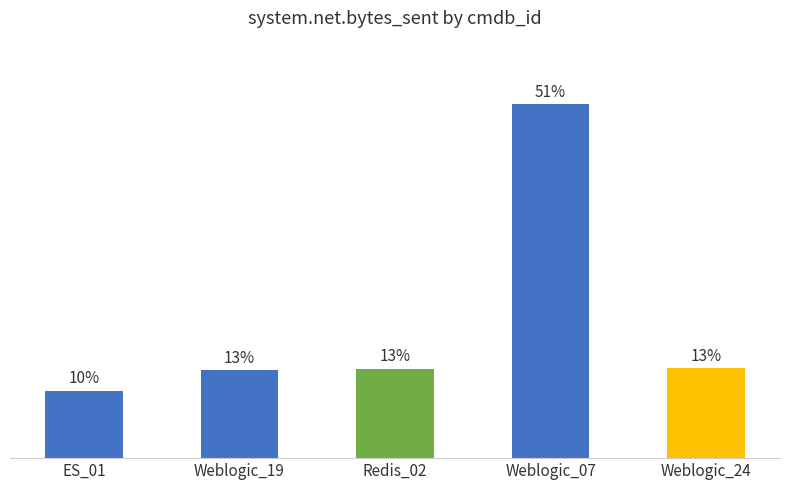

What is the label of the 2nd bar from the right?

Weblogic_07